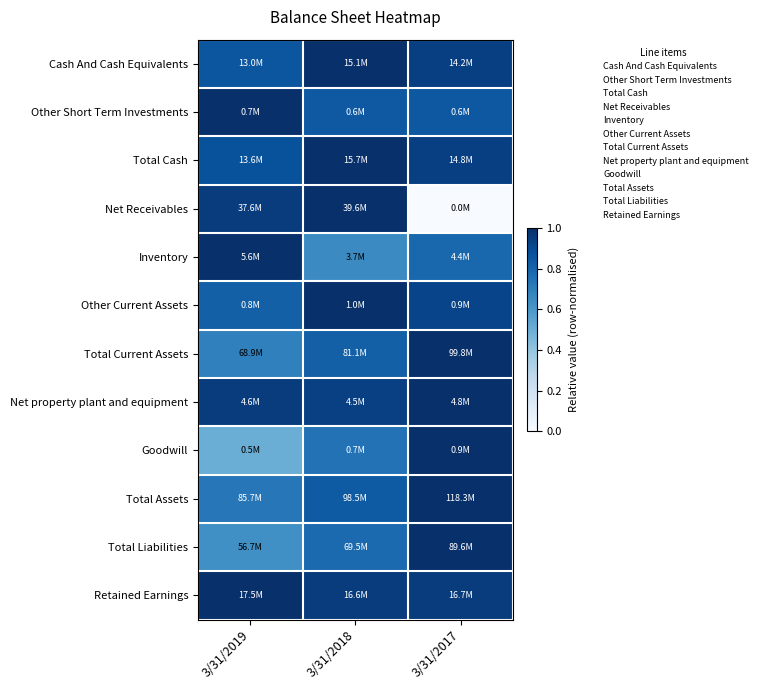

Reading right to left, extract all data points from this chart.

Cash And Cash Equivalents: 3/31/2017=0.9	3/31/2018=1.0	3/31/2019=0.9
Other Short Term Investments: 3/31/2017=0.8	3/31/2018=0.8	3/31/2019=1.0
Total Cash: 3/31/2017=0.9	3/31/2018=1.0	3/31/2019=0.9
Net Receivables: 3/31/2017=0.0	3/31/2018=1.0	3/31/2019=1.0
Inventory: 3/31/2017=0.8	3/31/2018=0.6	3/31/2019=1.0
Other Current Assets: 3/31/2017=0.9	3/31/2018=1.0	3/31/2019=0.8
Total Current Assets: 3/31/2017=1.0	3/31/2018=0.8	3/31/2019=0.7
Net property plant and equipment: 3/31/2017=1.0	3/31/2018=0.9	3/31/2019=1.0
Goodwill: 3/31/2017=1.0	3/31/2018=0.7	3/31/2019=0.5
Total Assets: 3/31/2017=1.0	3/31/2018=0.8	3/31/2019=0.7
Total Liabilities: 3/31/2017=1.0	3/31/2018=0.8	3/31/2019=0.6
Retained Earnings: 3/31/2017=1.0	3/31/2018=1.0	3/31/2019=1.0